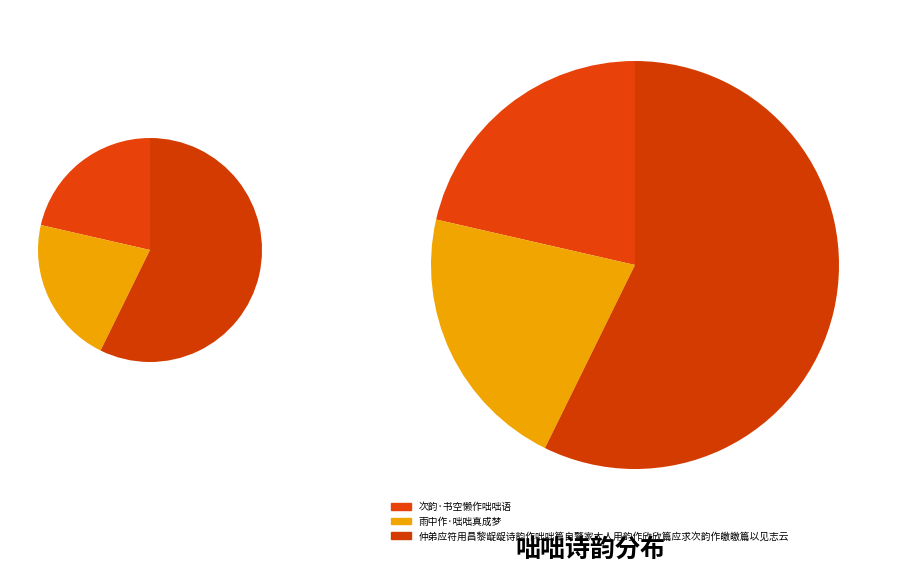

Do 次韵·书空懒作咄咄语 and 雨中作·咄咄真成梦 together represent more than half of the pie?

No